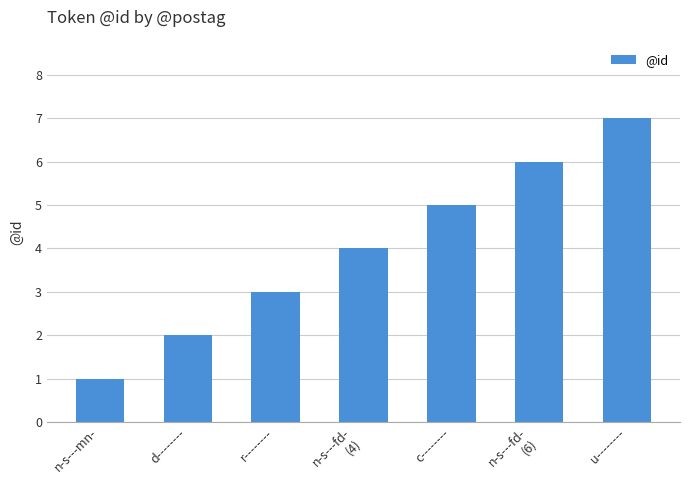

Reading right to left, transcribe all the data shown in this chart.

u--------=7	n-s---fd-
(6)=6	c--------=5	n-s---fd-
(4)=4	r--------=3	d--------=2	n-s---mn-=1